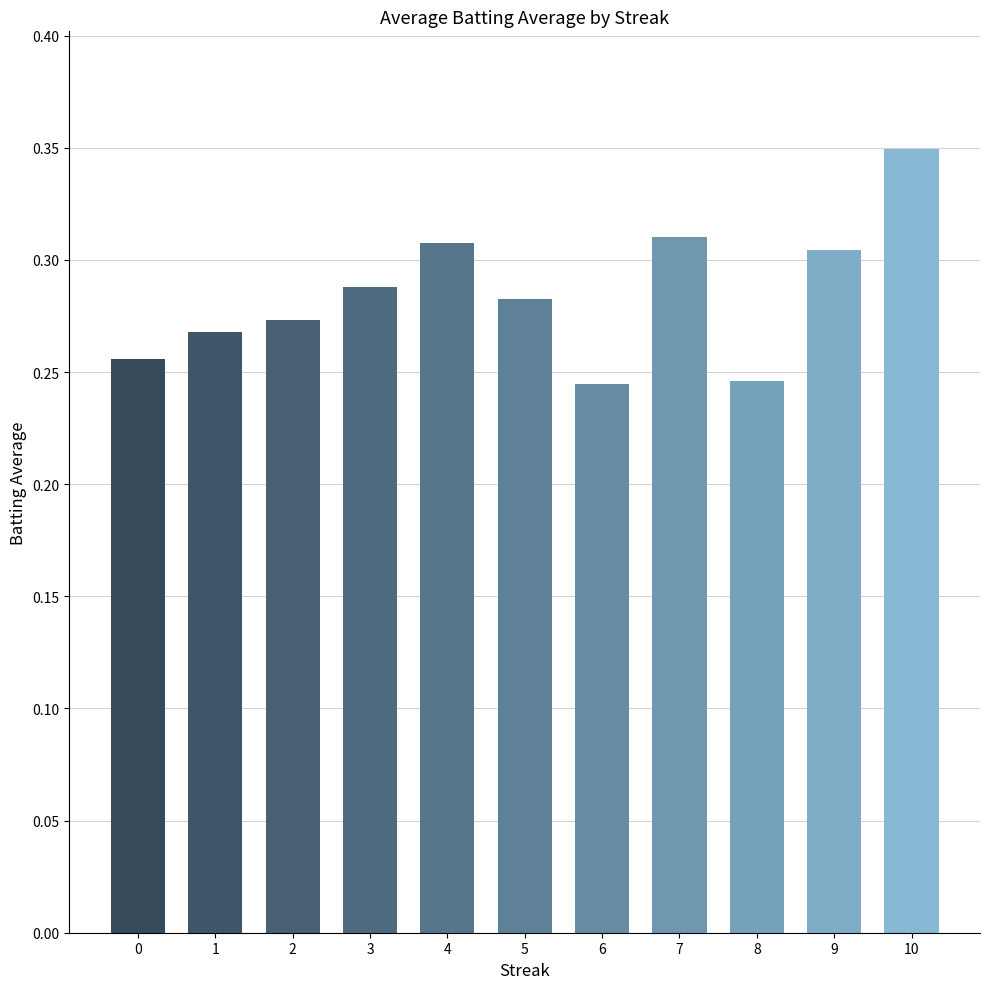

What is the change in value from 8 to 9?

+0.1